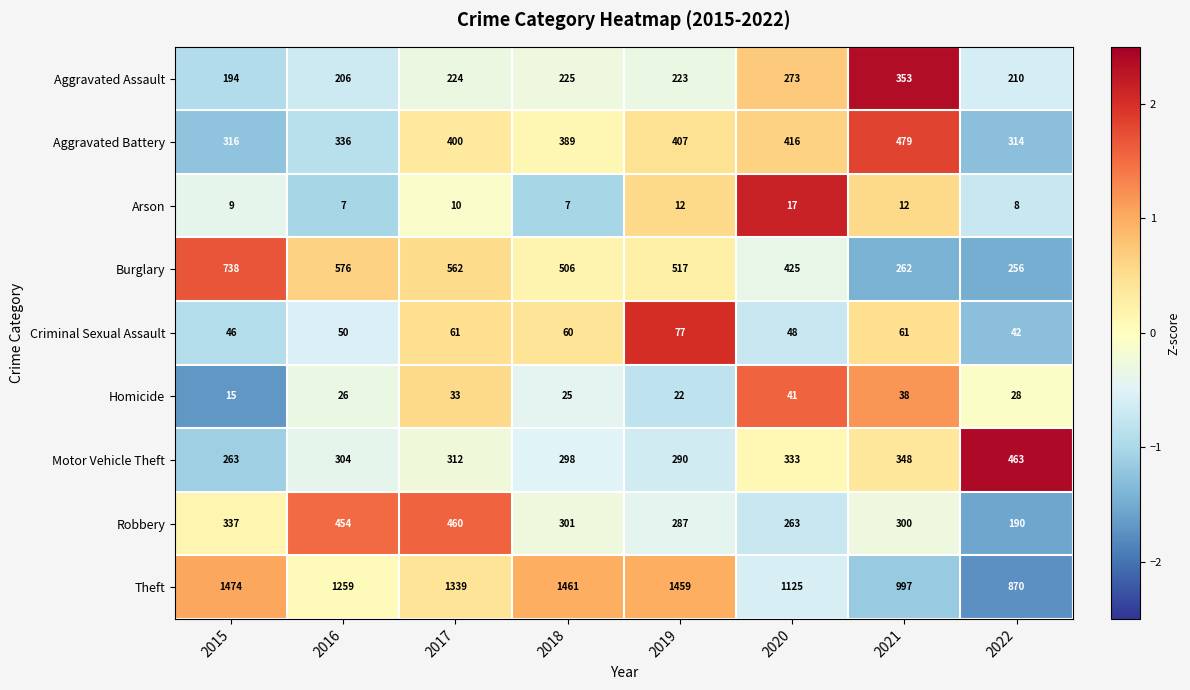

Rank the categories by Homicide value from highest to lowest.

2020, 2021, 2017, 2022, 2016, 2018, 2019, 2015